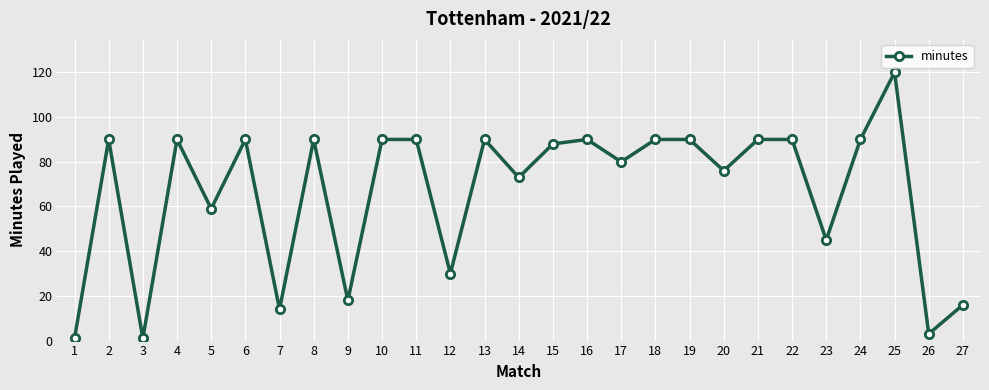

What is the value of the 2nd point from the left?

90